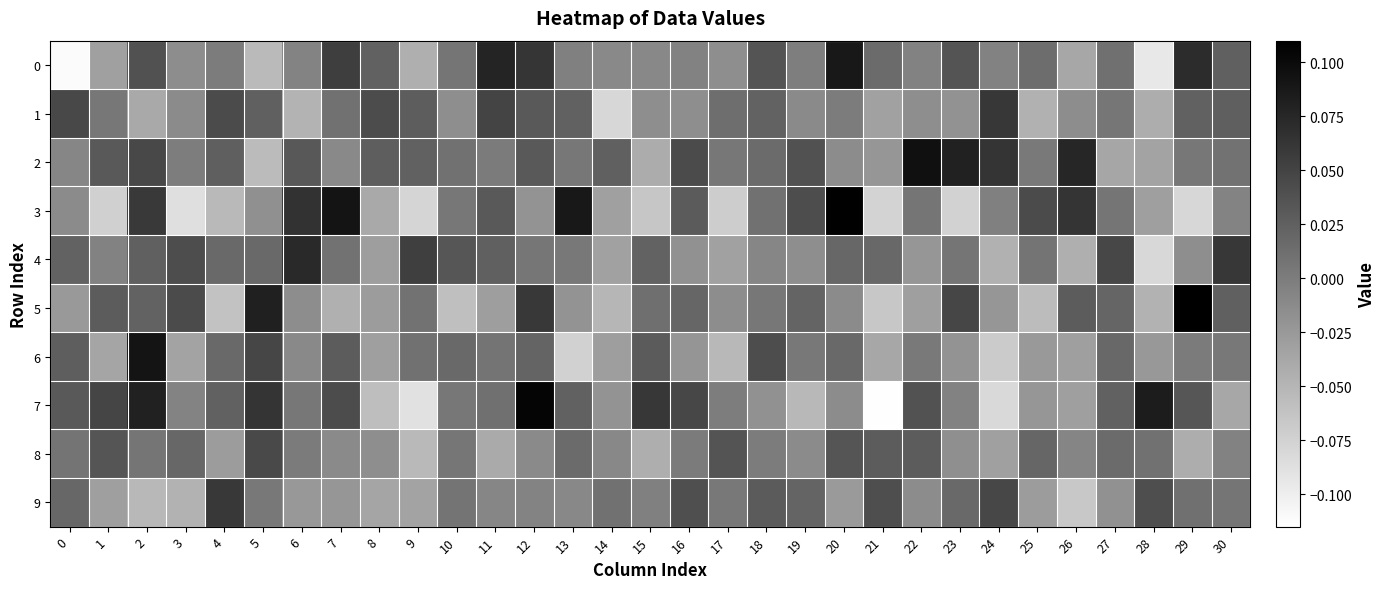

At how many categories does at least one series exceed 0?

31